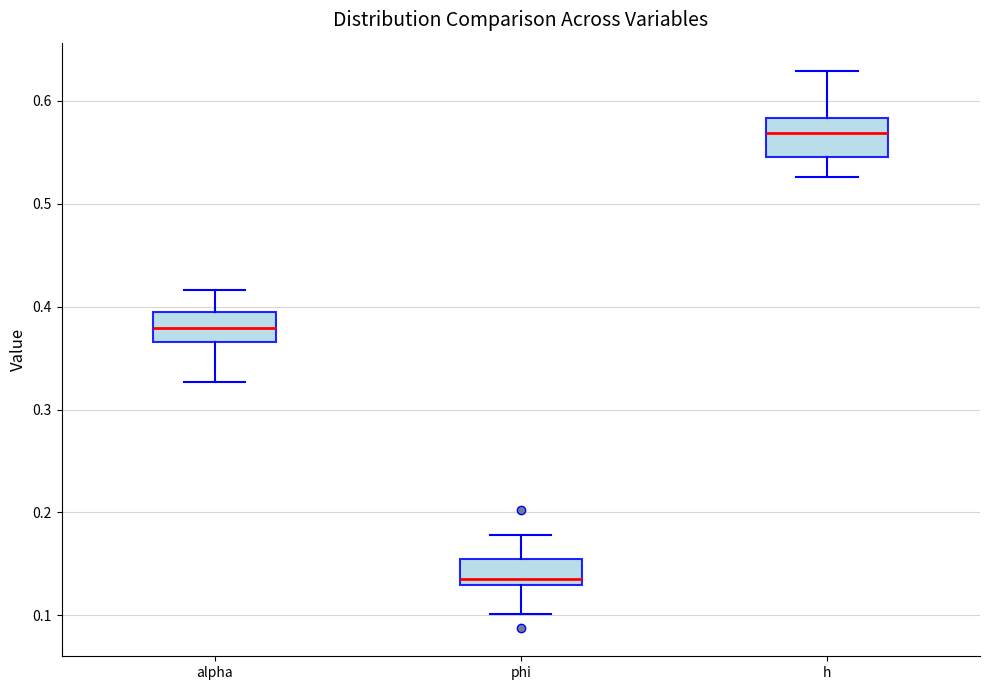

Reading left to right, transcribe this box plot: for each box, give where its median line is, the range the box spans, and where its two whiskers end, as read against the y-axis. The values are not printed on the chart, so give them approximately, as read against the axis.

alpha: median 0.38, box 0.37 to 0.40, whiskers 0.33 to 0.42
phi: median 0.14, box 0.13 to 0.15, whiskers 0.10 to 0.18
h: median 0.57, box 0.55 to 0.58, whiskers 0.53 to 0.63